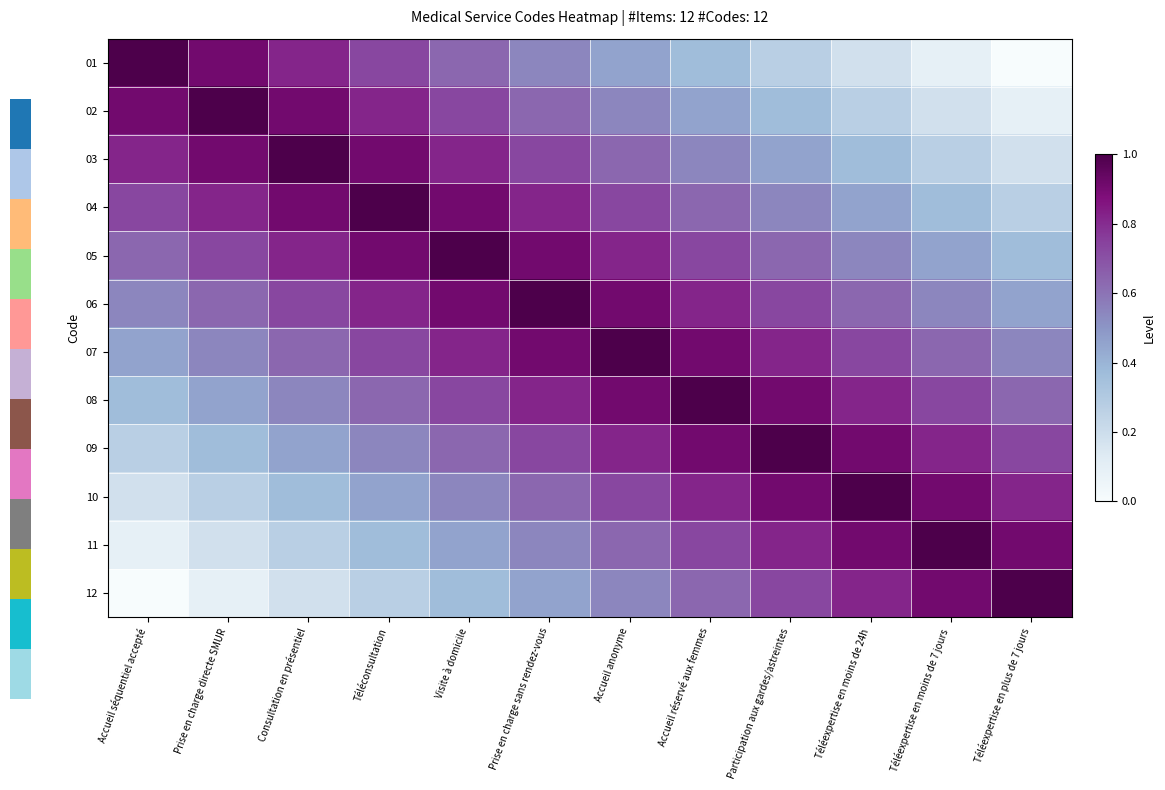

Reading left to right, transcribe all the data shown in this chart.

01: Accueil séquentiel accepté=1.0	Prise en charge directe SMUR=0.9	Consultation en présentiel=0.8	Téléconsultation=0.7	Visite à domicile=0.6	Prise en charge sans rendez-vous=0.5	Accueil anonyme=0.5	Accueil réservé aux femmes=0.4	Participation aux gardes/astreintes=0.3	Téléexpertise en moins de 24h=0.2	Téléexpertise en moins de 7 jours=0.1	Téléexpertise en plus de 7 jours=0.0
02: Accueil séquentiel accepté=0.9	Prise en charge directe SMUR=1.0	Consultation en présentiel=0.9	Téléconsultation=0.8	Visite à domicile=0.7	Prise en charge sans rendez-vous=0.6	Accueil anonyme=0.5	Accueil réservé aux femmes=0.5	Participation aux gardes/astreintes=0.4	Téléexpertise en moins de 24h=0.3	Téléexpertise en moins de 7 jours=0.2	Téléexpertise en plus de 7 jours=0.1
03: Accueil séquentiel accepté=0.8	Prise en charge directe SMUR=0.9	Consultation en présentiel=1.0	Téléconsultation=0.9	Visite à domicile=0.8	Prise en charge sans rendez-vous=0.7	Accueil anonyme=0.6	Accueil réservé aux femmes=0.5	Participation aux gardes/astreintes=0.5	Téléexpertise en moins de 24h=0.4	Téléexpertise en moins de 7 jours=0.3	Téléexpertise en plus de 7 jours=0.2
04: Accueil séquentiel accepté=0.7	Prise en charge directe SMUR=0.8	Consultation en présentiel=0.9	Téléconsultation=1.0	Visite à domicile=0.9	Prise en charge sans rendez-vous=0.8	Accueil anonyme=0.7	Accueil réservé aux femmes=0.6	Participation aux gardes/astreintes=0.5	Téléexpertise en moins de 24h=0.5	Téléexpertise en moins de 7 jours=0.4	Téléexpertise en plus de 7 jours=0.3
05: Accueil séquentiel accepté=0.6	Prise en charge directe SMUR=0.7	Consultation en présentiel=0.8	Téléconsultation=0.9	Visite à domicile=1.0	Prise en charge sans rendez-vous=0.9	Accueil anonyme=0.8	Accueil réservé aux femmes=0.7	Participation aux gardes/astreintes=0.6	Téléexpertise en moins de 24h=0.5	Téléexpertise en moins de 7 jours=0.5	Téléexpertise en plus de 7 jours=0.4
06: Accueil séquentiel accepté=0.5	Prise en charge directe SMUR=0.6	Consultation en présentiel=0.7	Téléconsultation=0.8	Visite à domicile=0.9	Prise en charge sans rendez-vous=1.0	Accueil anonyme=0.9	Accueil réservé aux femmes=0.8	Participation aux gardes/astreintes=0.7	Téléexpertise en moins de 24h=0.6	Téléexpertise en moins de 7 jours=0.5	Téléexpertise en plus de 7 jours=0.5
07: Accueil séquentiel accepté=0.5	Prise en charge directe SMUR=0.5	Consultation en présentiel=0.6	Téléconsultation=0.7	Visite à domicile=0.8	Prise en charge sans rendez-vous=0.9	Accueil anonyme=1.0	Accueil réservé aux femmes=0.9	Participation aux gardes/astreintes=0.8	Téléexpertise en moins de 24h=0.7	Téléexpertise en moins de 7 jours=0.6	Téléexpertise en plus de 7 jours=0.5
08: Accueil séquentiel accepté=0.4	Prise en charge directe SMUR=0.5	Consultation en présentiel=0.5	Téléconsultation=0.6	Visite à domicile=0.7	Prise en charge sans rendez-vous=0.8	Accueil anonyme=0.9	Accueil réservé aux femmes=1.0	Participation aux gardes/astreintes=0.9	Téléexpertise en moins de 24h=0.8	Téléexpertise en moins de 7 jours=0.7	Téléexpertise en plus de 7 jours=0.6
09: Accueil séquentiel accepté=0.3	Prise en charge directe SMUR=0.4	Consultation en présentiel=0.5	Téléconsultation=0.5	Visite à domicile=0.6	Prise en charge sans rendez-vous=0.7	Accueil anonyme=0.8	Accueil réservé aux femmes=0.9	Participation aux gardes/astreintes=1.0	Téléexpertise en moins de 24h=0.9	Téléexpertise en moins de 7 jours=0.8	Téléexpertise en plus de 7 jours=0.7
10: Accueil séquentiel accepté=0.2	Prise en charge directe SMUR=0.3	Consultation en présentiel=0.4	Téléconsultation=0.5	Visite à domicile=0.5	Prise en charge sans rendez-vous=0.6	Accueil anonyme=0.7	Accueil réservé aux femmes=0.8	Participation aux gardes/astreintes=0.9	Téléexpertise en moins de 24h=1.0	Téléexpertise en moins de 7 jours=0.9	Téléexpertise en plus de 7 jours=0.8
11: Accueil séquentiel accepté=0.1	Prise en charge directe SMUR=0.2	Consultation en présentiel=0.3	Téléconsultation=0.4	Visite à domicile=0.5	Prise en charge sans rendez-vous=0.5	Accueil anonyme=0.6	Accueil réservé aux femmes=0.7	Participation aux gardes/astreintes=0.8	Téléexpertise en moins de 24h=0.9	Téléexpertise en moins de 7 jours=1.0	Téléexpertise en plus de 7 jours=0.9
12: Accueil séquentiel accepté=0.0	Prise en charge directe SMUR=0.1	Consultation en présentiel=0.2	Téléconsultation=0.3	Visite à domicile=0.4	Prise en charge sans rendez-vous=0.5	Accueil anonyme=0.5	Accueil réservé aux femmes=0.6	Participation aux gardes/astreintes=0.7	Téléexpertise en moins de 24h=0.8	Téléexpertise en moins de 7 jours=0.9	Téléexpertise en plus de 7 jours=1.0